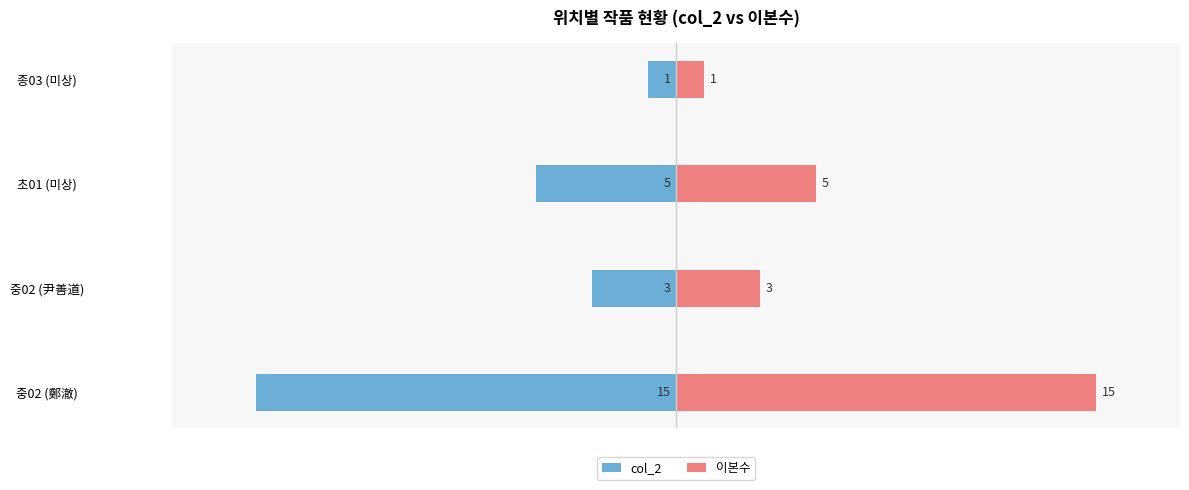

True or false: 이본수 has a value of 0 at 종03 (미상).

False